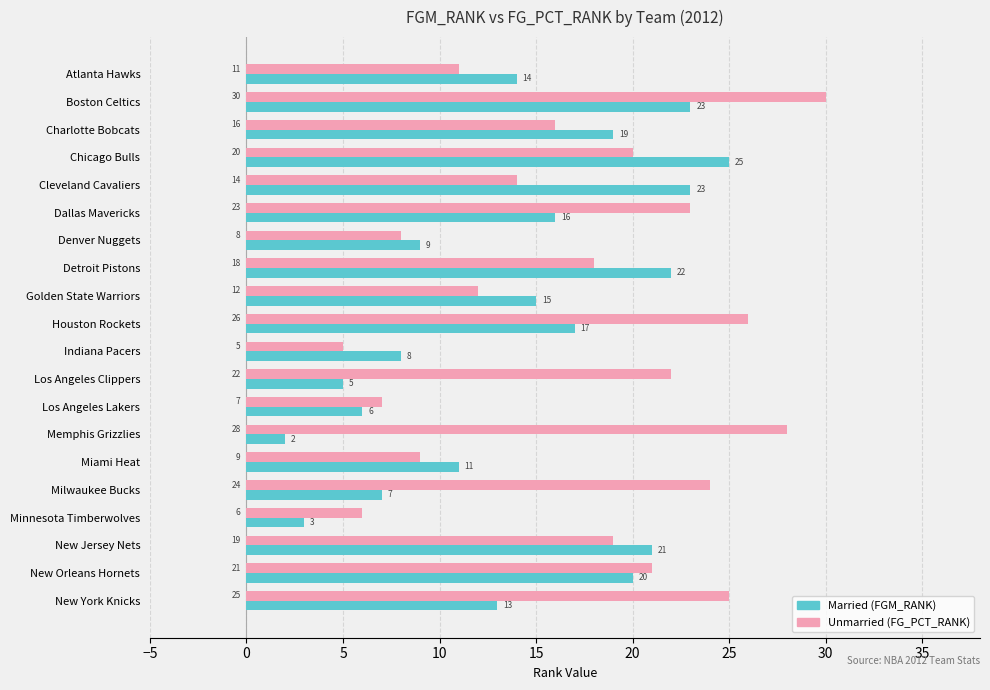

Which label corresponds to the largest value in the chart?

Boston Celtics